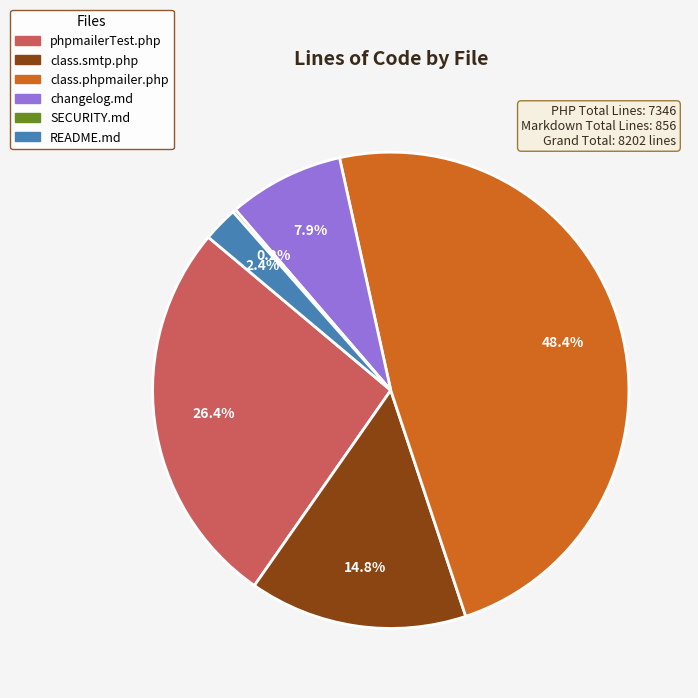

Combined, what portion of the pie is class.smtp.php and README.md?

17.2%